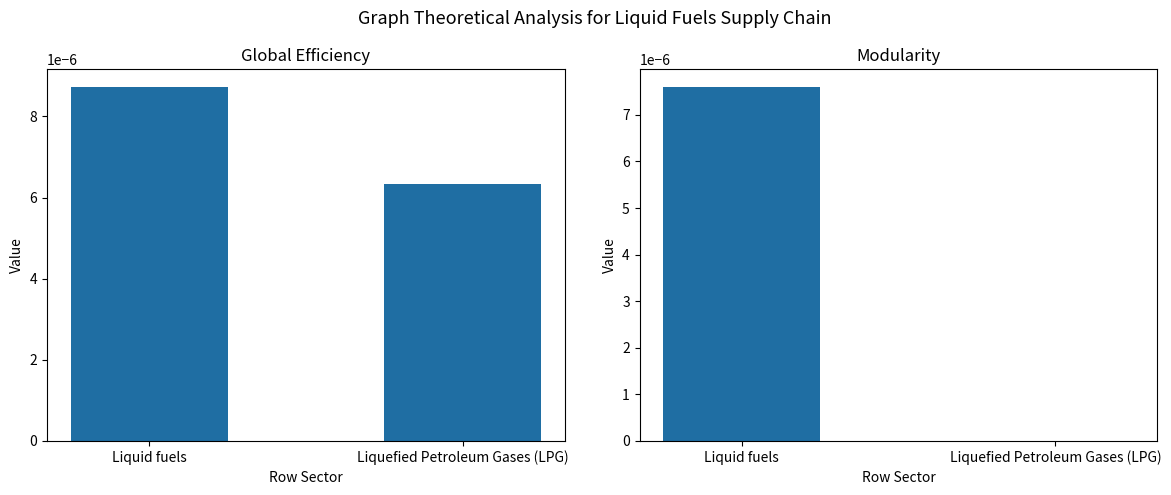

How many bars are there in each group?

2